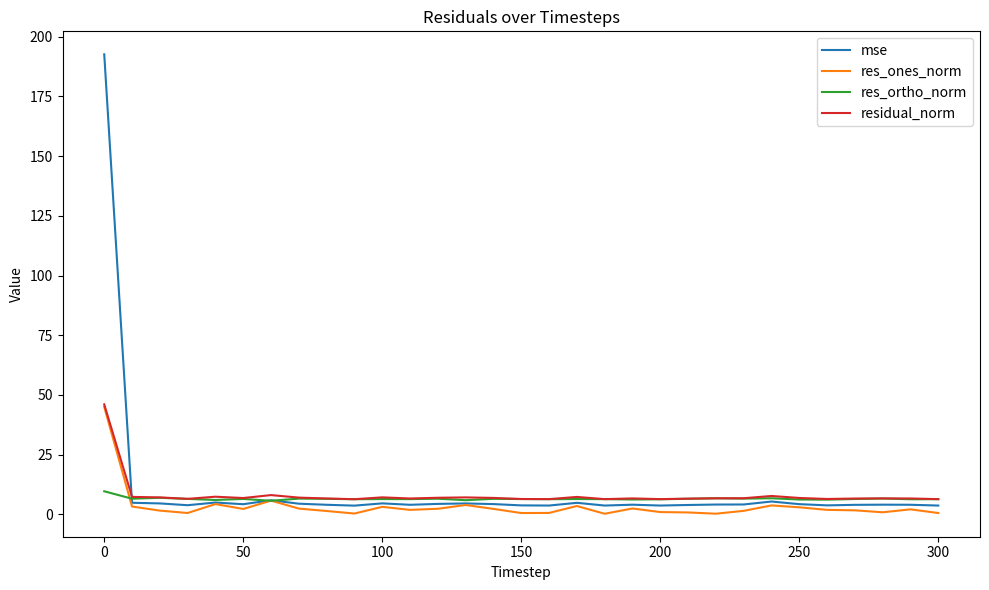

What are all the series names shown in the legend?

mse, res_ones_norm, res_ortho_norm, residual_norm